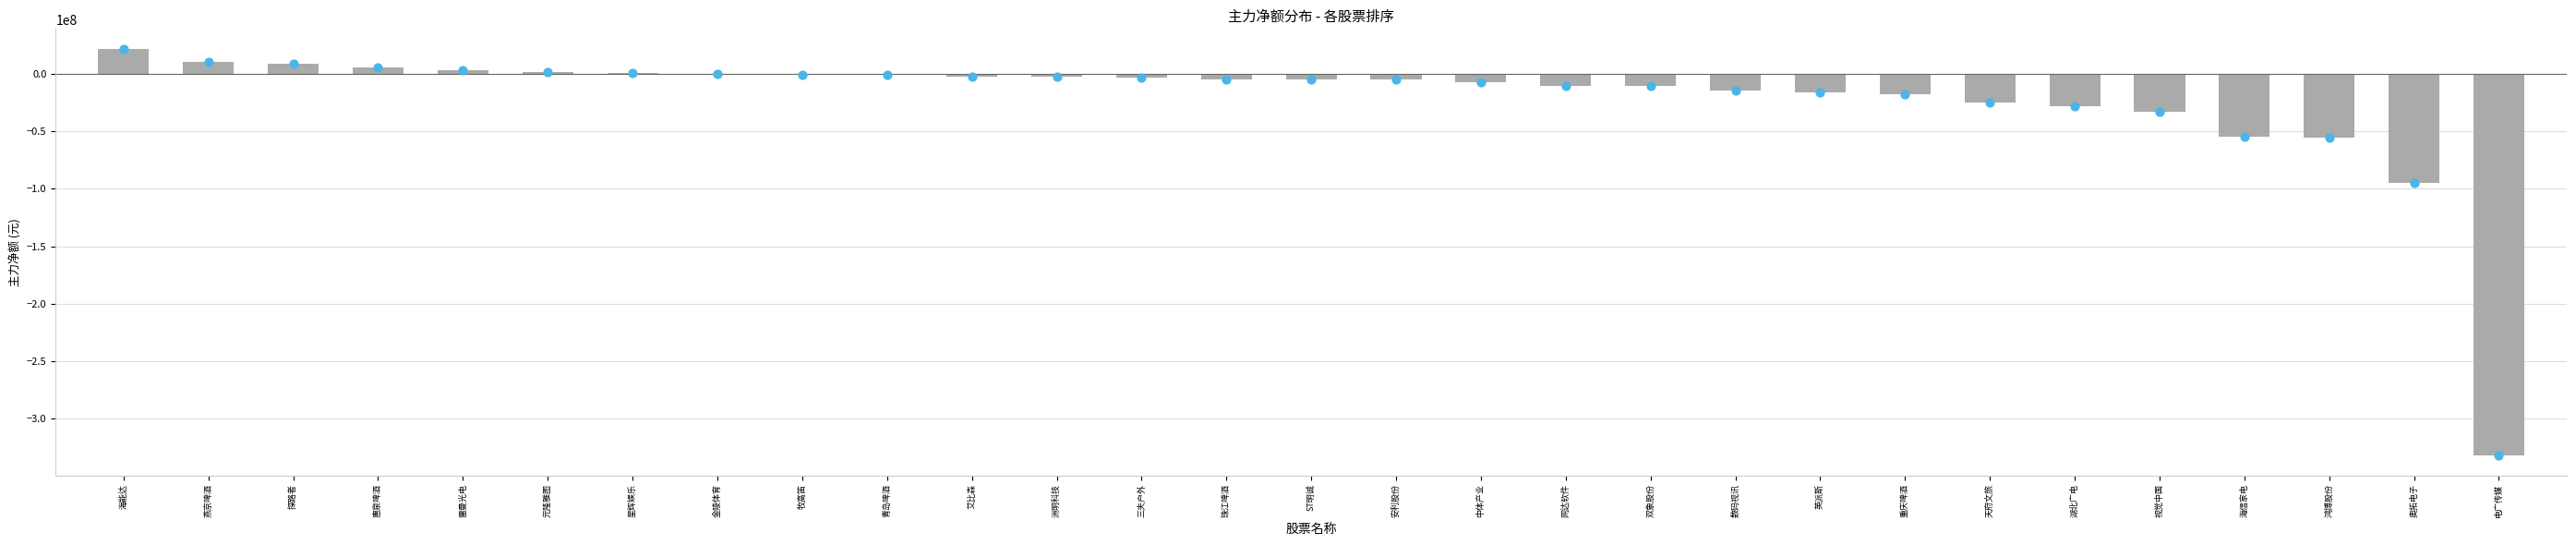

What is the change in value from 惠泉啤酒 to 雷曼光电?

-2364766